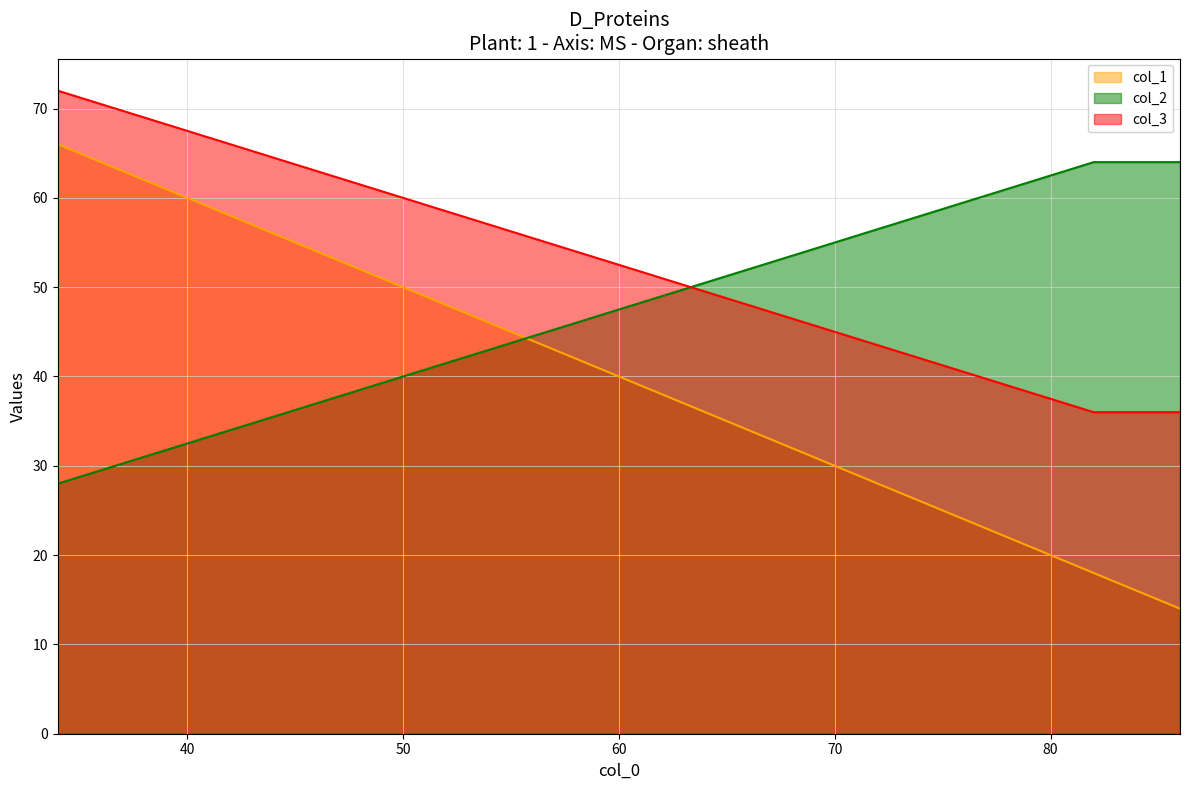

Reading left to right, list all the values displayed in this chart.

col_1: 34=66	82=18	86=14
col_2: 34=28	82=64	86=64
col_3: 34=72	82=36	86=36